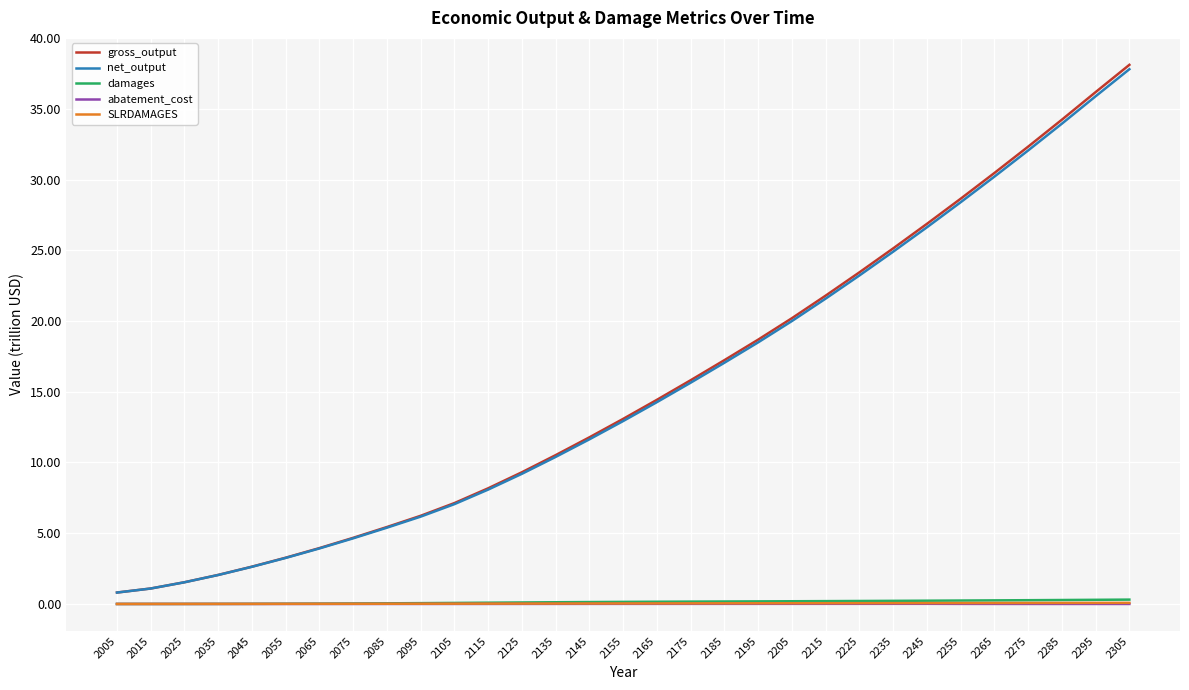

Which series has the widest spread of values?

gross_output